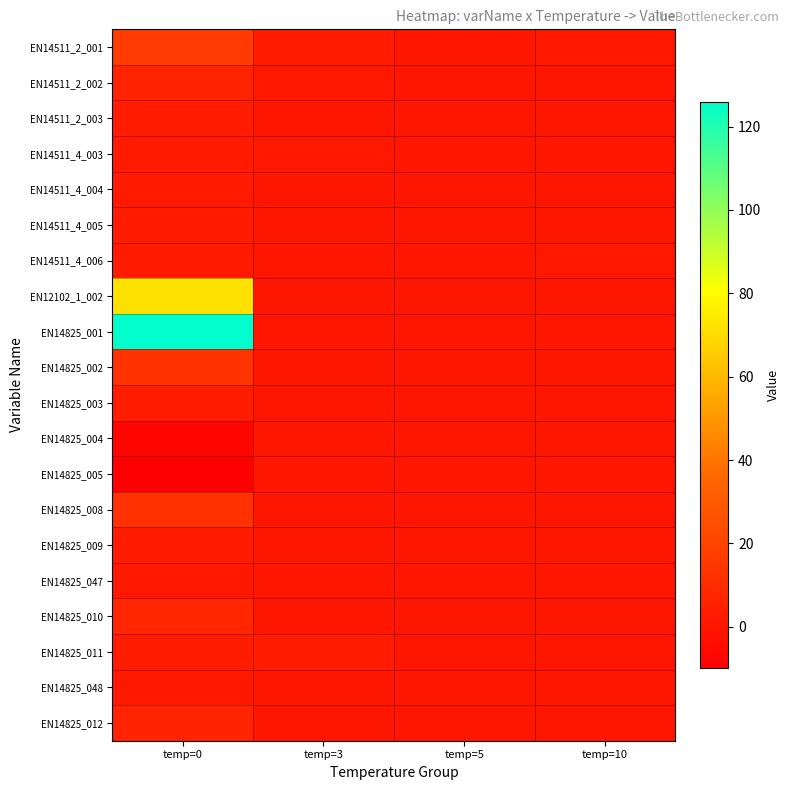

Which series has the largest total across all categories?

EN14825_001